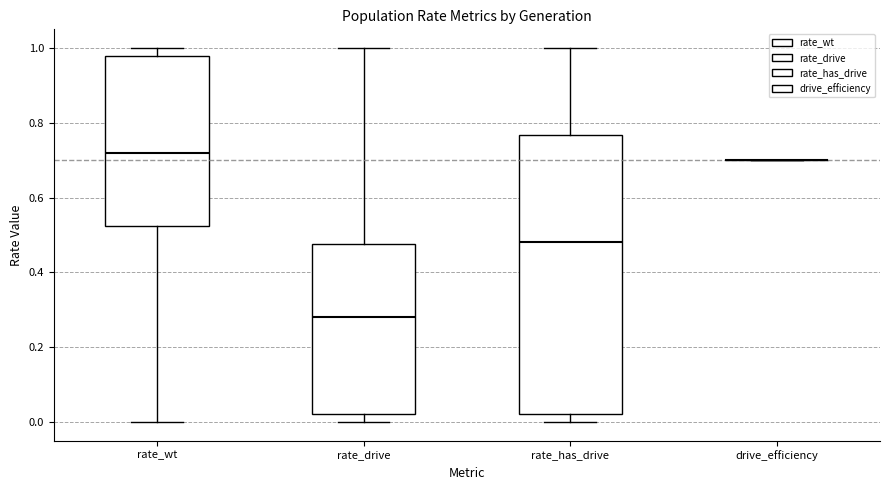

Which box is the tallest, from its lower edge to its upper edge?

rate_has_drive